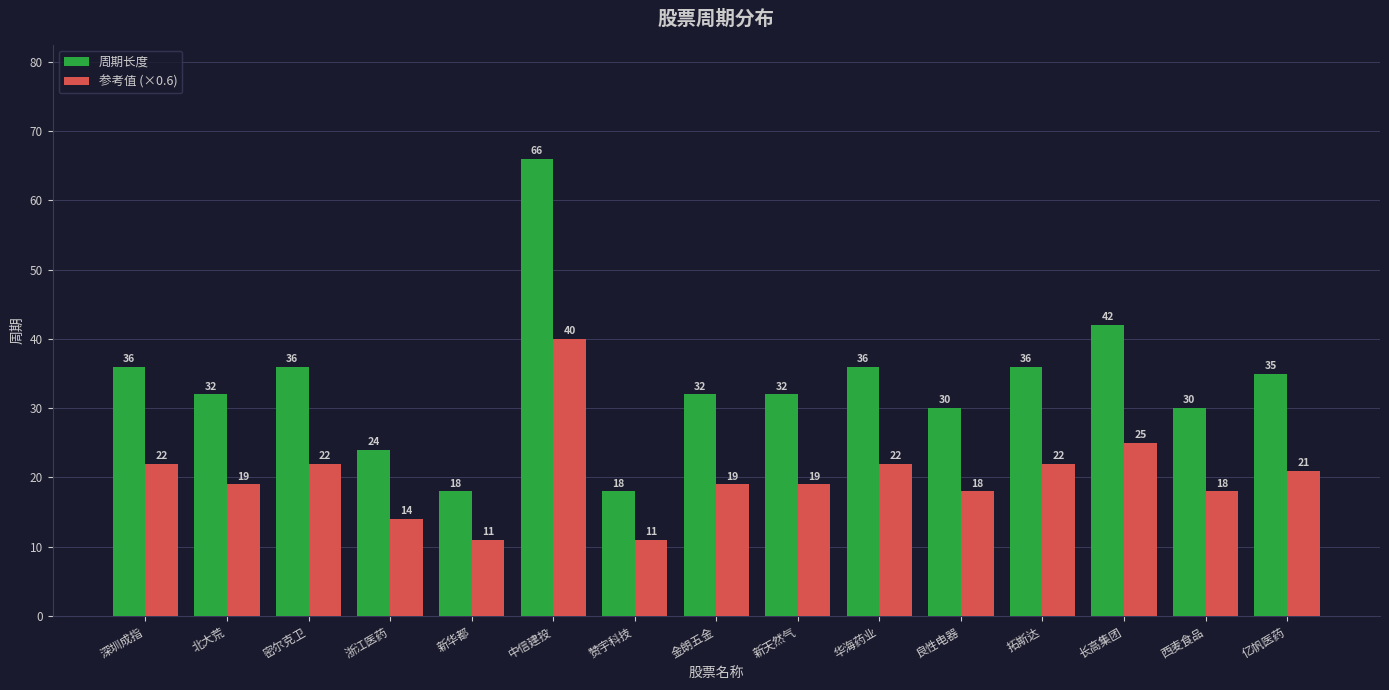

At which category does the chart reach its peak across all series?

中信建投